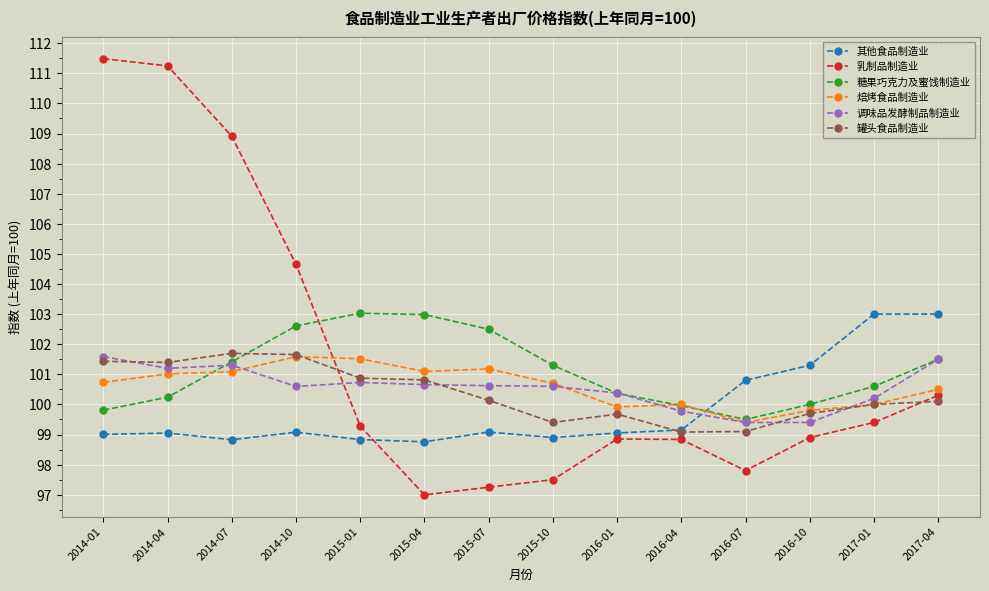

What is the sum of the 罐头食品制造业 values at 2015-04 and 2017-04?

200.9